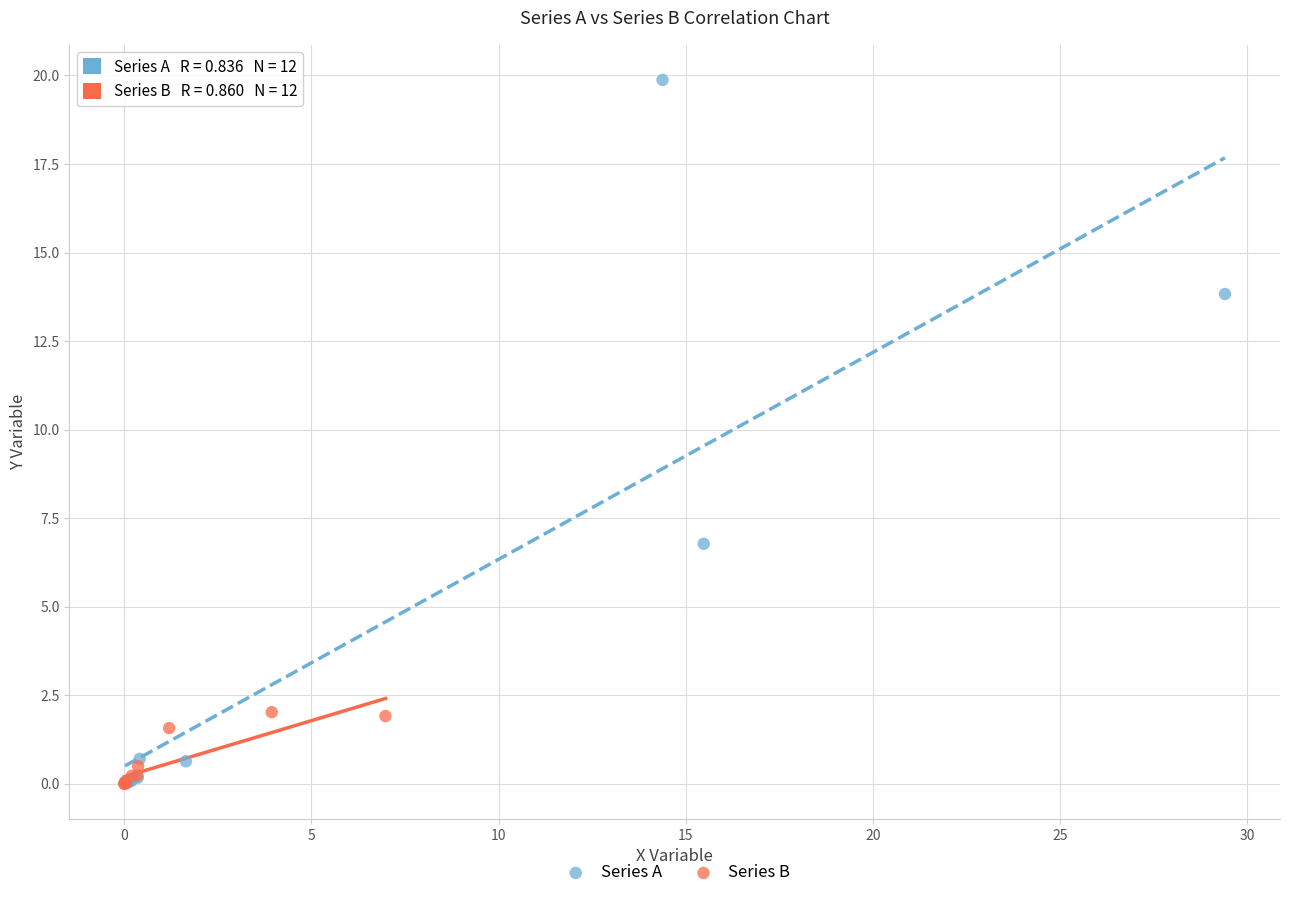

Which series has the widest spread of Y values?

Series A